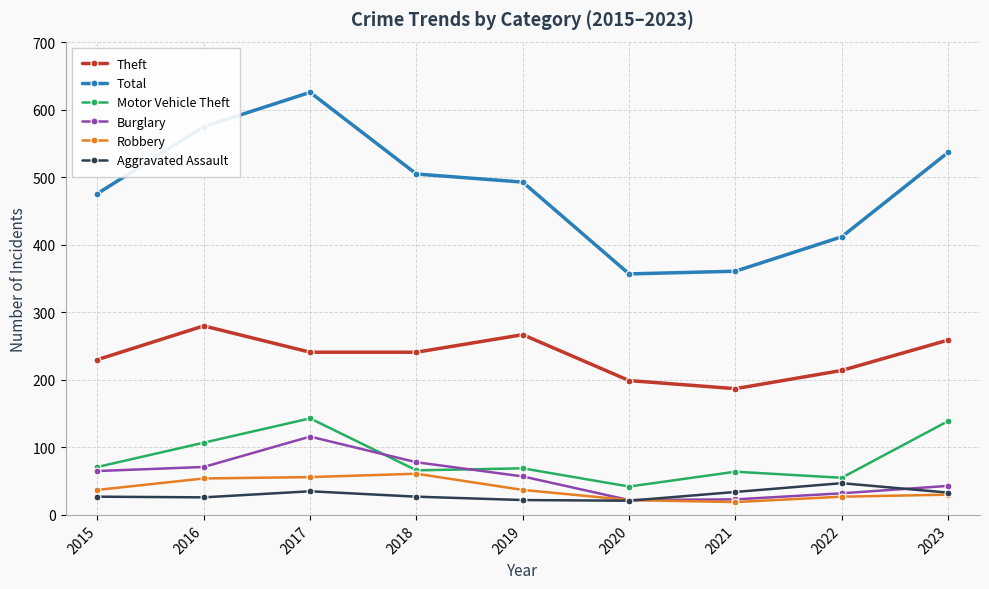

What is the difference between the highest and lowest values at 2020?

336